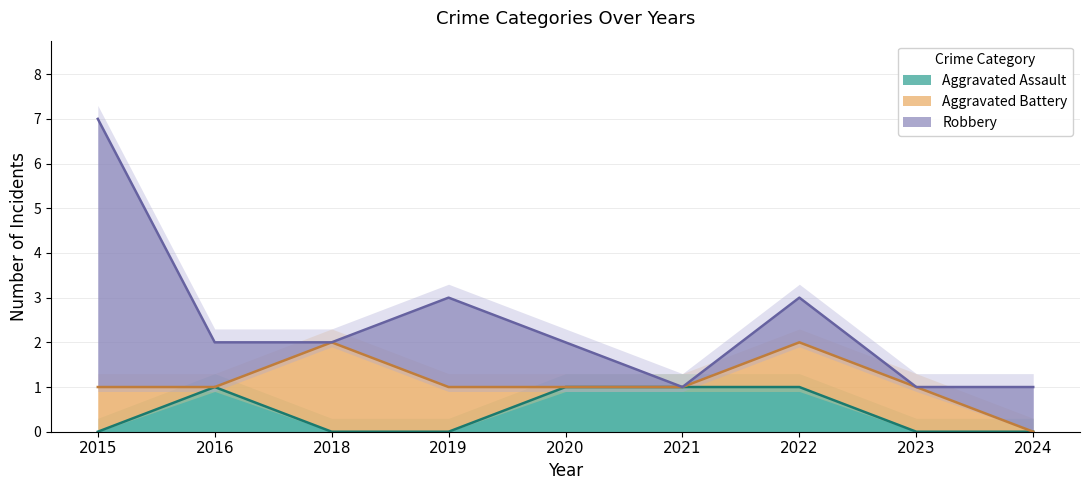

What is the value of the Aggravated Assault point at the 2nd from the left?

1